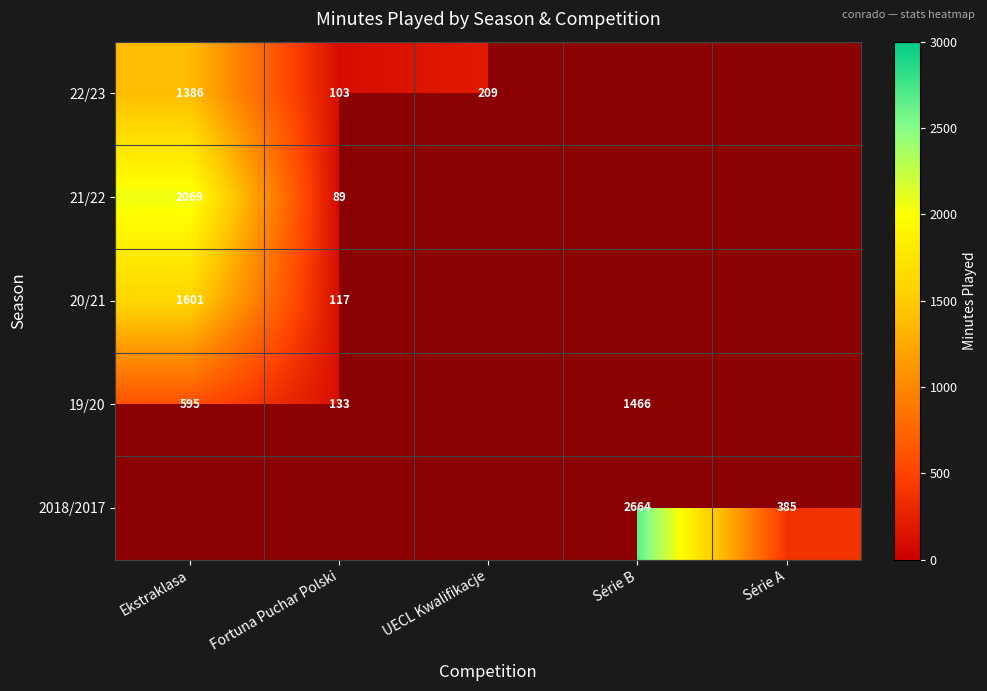

True or false: 22/23 has a value of 296 at UECL Kwalifikacje.

False